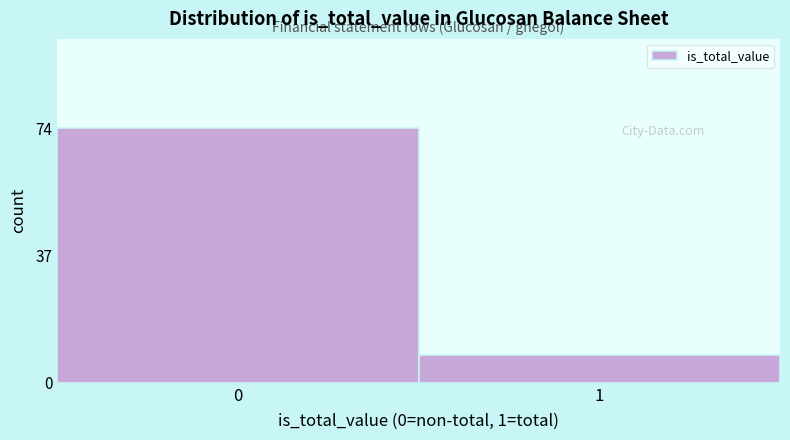

Reading left to right, what are all the values shown in this chart?

0=74	1=8